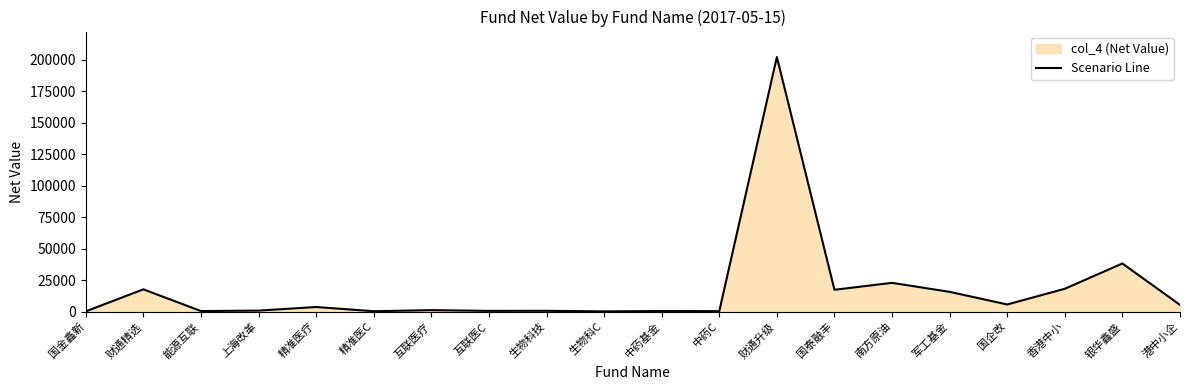

What is the label of the 7th point from the left?

互联医疗